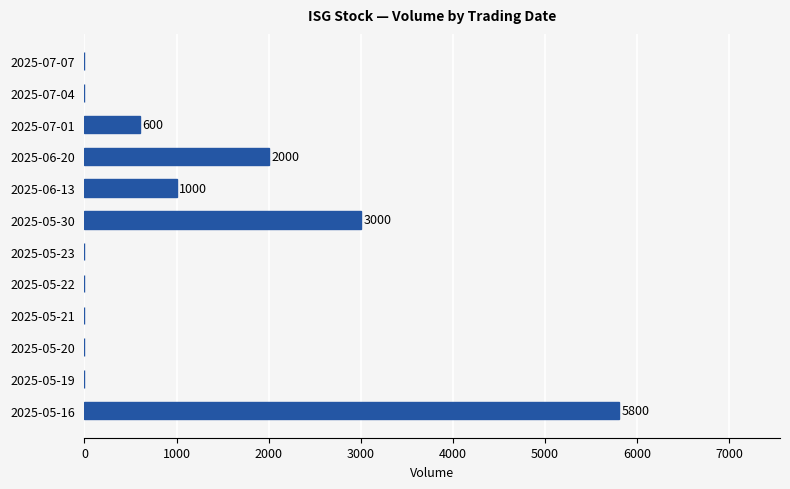

Which has a higher value, 2025-06-13 or 2025-05-22?

2025-06-13